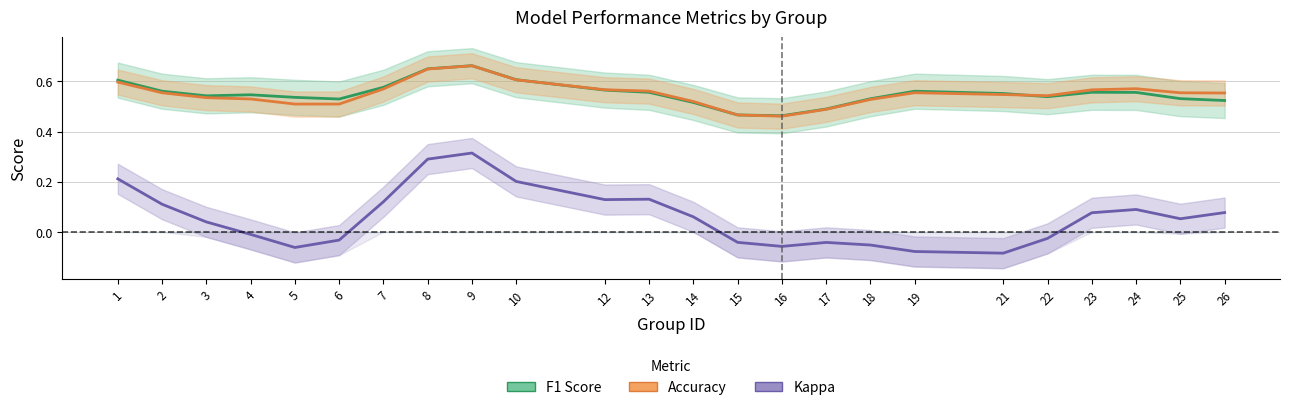

Rank the series by their maximum value, from highest to lowest.

F1 Score, Accuracy, Kappa